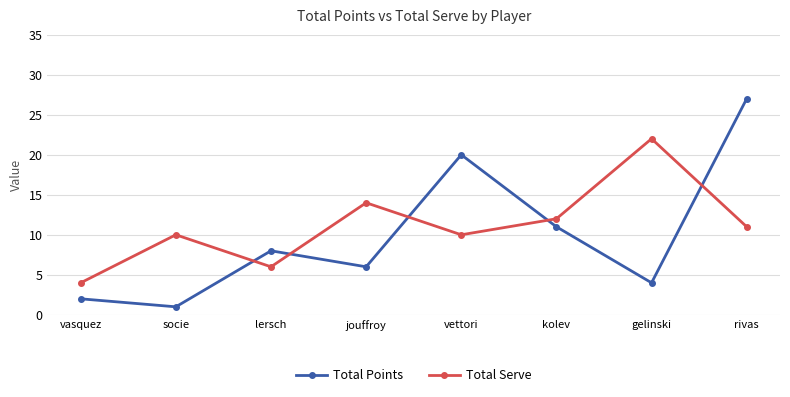

How many intersections are there between Total Serve and Total Points?

5